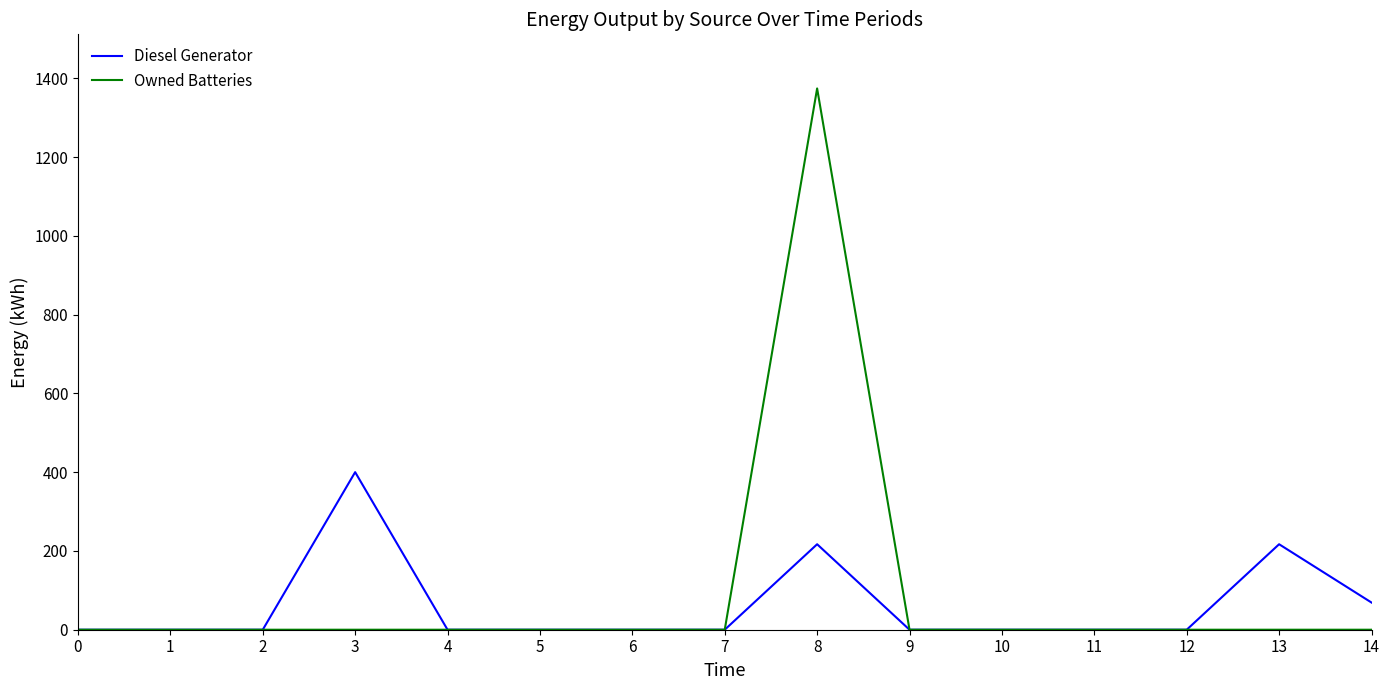

What is the difference between the maximum and minimum values in the Diesel Generator series?

400